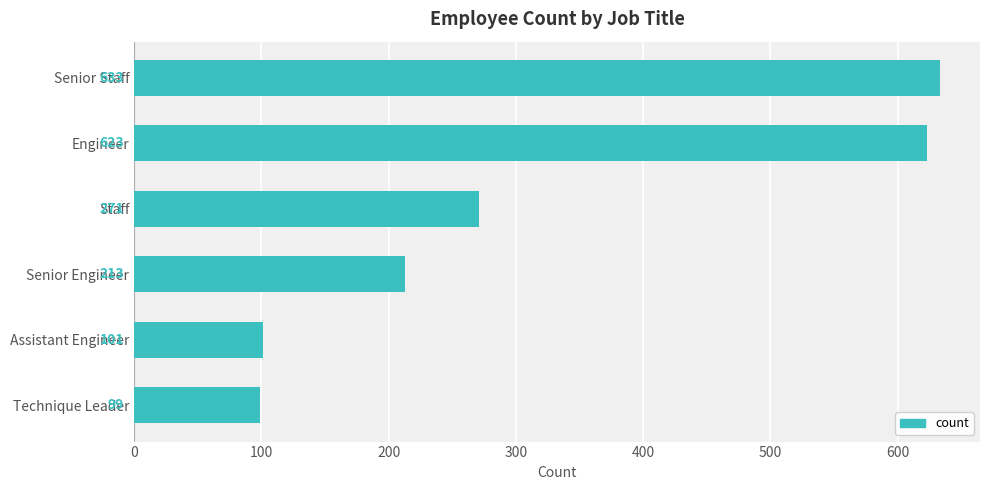

What is the maximum value shown in the chart?

633